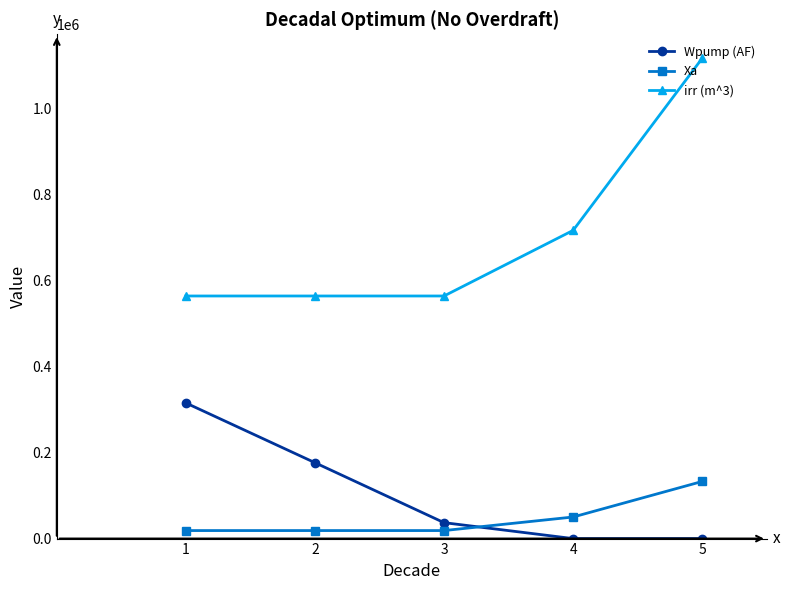

Count the Wpump (AF) values in the range 0 to 176251.

4